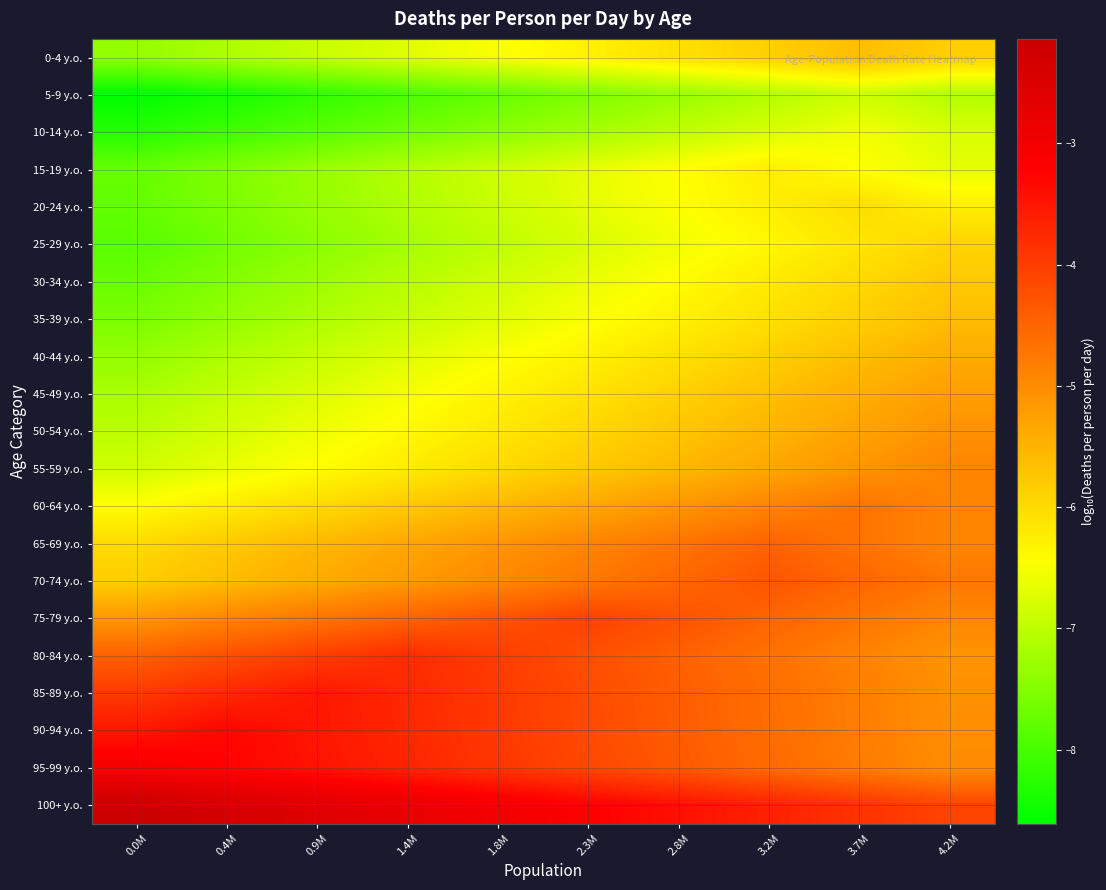

Reading left to right, what are all the values shown in this chart?

0-4 y.o.: 0.0M=-7.4	0.4M=-7.1	0.9M=-6.9	1.4M=-6.7	1.8M=-6.5	2.3M=-6.3	2.8M=-6.1	3.2M=-5.8	3.7M=-5.6	4.2M=-5.8
5-9 y.o.: 0.0M=-8.6	0.4M=-8.4	0.9M=-8.2	1.4M=-8.0	1.8M=-7.7	2.3M=-7.5	2.8M=-7.3	3.2M=-7.1	3.7M=-6.9	4.2M=-7.1
10-14 y.o.: 0.0M=-8.3	0.4M=-8.1	0.9M=-7.9	1.4M=-7.6	1.8M=-7.4	2.3M=-7.2	2.8M=-7.0	3.2M=-6.8	3.7M=-6.6	4.2M=-6.8
15-19 y.o.: 0.0M=-7.7	0.4M=-7.5	0.9M=-7.3	1.4M=-7.1	1.8M=-6.9	2.3M=-6.7	2.8M=-6.4	3.2M=-6.2	3.7M=-6.4	4.2M=-6.7
20-24 y.o.: 0.0M=-7.8	0.4M=-7.5	0.9M=-7.3	1.4M=-7.1	1.8M=-6.9	2.3M=-6.7	2.8M=-6.5	3.2M=-6.2	3.7M=-6.0	4.2M=-6.2
25-29 y.o.: 0.0M=-7.9	0.4M=-7.7	0.9M=-7.4	1.4M=-7.2	1.8M=-7.0	2.3M=-6.8	2.8M=-6.6	3.2M=-6.3	3.7M=-6.1	4.2M=-5.9
30-34 y.o.: 0.0M=-7.7	0.4M=-7.5	0.9M=-7.3	1.4M=-7.1	1.8M=-6.8	2.3M=-6.6	2.8M=-6.4	3.2M=-6.2	3.7M=-6.0	4.2M=-5.8
35-39 y.o.: 0.0M=-7.6	0.4M=-7.4	0.9M=-7.1	1.4M=-6.9	1.8M=-6.7	2.3M=-6.5	2.8M=-6.3	3.2M=-6.1	3.7M=-5.8	4.2M=-5.6
40-44 y.o.: 0.0M=-7.4	0.4M=-7.1	0.9M=-6.9	1.4M=-6.7	1.8M=-6.5	2.3M=-6.3	2.8M=-6.1	3.2M=-5.8	3.7M=-5.6	4.2M=-5.4
45-49 y.o.: 0.0M=-7.2	0.4M=-7.0	0.9M=-6.7	1.4M=-6.5	1.8M=-6.3	2.3M=-6.1	2.8M=-5.9	3.2M=-5.7	3.7M=-5.4	4.2M=-5.2
50-54 y.o.: 0.0M=-7.0	0.4M=-6.8	0.9M=-6.6	1.4M=-6.4	1.8M=-6.2	2.3M=-5.9	2.8M=-5.7	3.2M=-5.5	3.7M=-5.3	4.2M=-5.1
55-59 y.o.: 0.0M=-6.9	0.4M=-6.6	0.9M=-6.4	1.4M=-6.2	1.8M=-6.0	2.3M=-5.8	2.8M=-5.5	3.2M=-5.3	3.7M=-5.1	4.2M=-4.9
60-64 y.o.: 0.0M=-6.4	0.4M=-6.2	0.9M=-6.0	1.4M=-5.8	1.8M=-5.6	2.3M=-5.3	2.8M=-5.1	3.2M=-4.9	3.7M=-4.7	4.2M=-4.9
65-69 y.o.: 0.0M=-6.0	0.4M=-5.8	0.9M=-5.6	1.4M=-5.3	1.8M=-5.1	2.3M=-4.9	2.8M=-4.7	3.2M=-4.5	3.7M=-4.7	4.2M=-4.9
70-74 y.o.: 0.0M=-5.8	0.4M=-5.6	0.9M=-5.4	1.4M=-5.2	1.8M=-5.0	2.3M=-4.7	2.8M=-4.5	3.2M=-4.3	3.7M=-4.5	4.2M=-4.7
75-79 y.o.: 0.0M=-5.1	0.4M=-4.9	0.9M=-4.7	1.4M=-4.5	1.8M=-4.3	2.3M=-4.1	2.8M=-4.3	3.2M=-4.5	3.7M=-4.7	4.2M=-4.9
80-84 y.o.: 0.0M=-4.4	0.4M=-4.2	0.9M=-4.0	1.4M=-3.8	1.8M=-4.0	2.3M=-4.2	2.8M=-4.4	3.2M=-4.7	3.7M=-4.9	4.2M=-5.1
85-89 y.o.: 0.0M=-4.0	0.4M=-3.7	0.9M=-3.5	1.4M=-3.7	1.8M=-4.0	2.3M=-4.2	2.8M=-4.4	3.2M=-4.6	3.7M=-4.8	4.2M=-5.1
90-94 y.o.: 0.0M=-3.5	0.4M=-3.3	0.9M=-3.5	1.4M=-3.7	1.8M=-4.0	2.3M=-4.2	2.8M=-4.4	3.2M=-4.6	3.7M=-4.8	4.2M=-5.0
95-99 y.o.: 0.0M=-3.0	0.4M=-3.3	0.9M=-3.5	1.4M=-3.7	1.8M=-3.9	2.3M=-4.1	2.8M=-4.4	3.2M=-4.6	3.7M=-4.8	4.2M=-5.0
100+ y.o.: 0.0M=-2.1	0.4M=-2.4	0.9M=-2.6	1.4M=-2.8	1.8M=-3.0	2.3M=-3.2	2.8M=-3.4	3.2M=-3.7	3.7M=-3.9	4.2M=-4.1